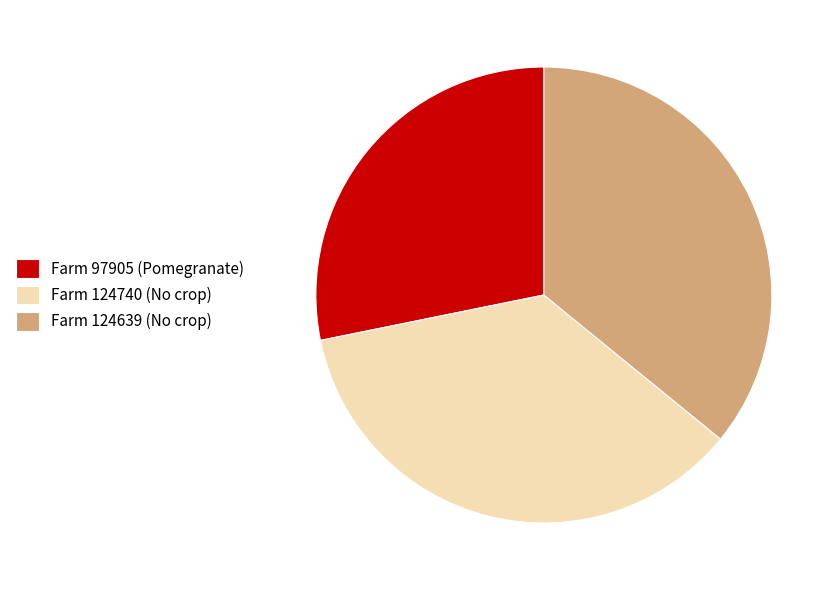

The Farm 124740 (No crop) slice represents 36% of the pie. True or false?

True